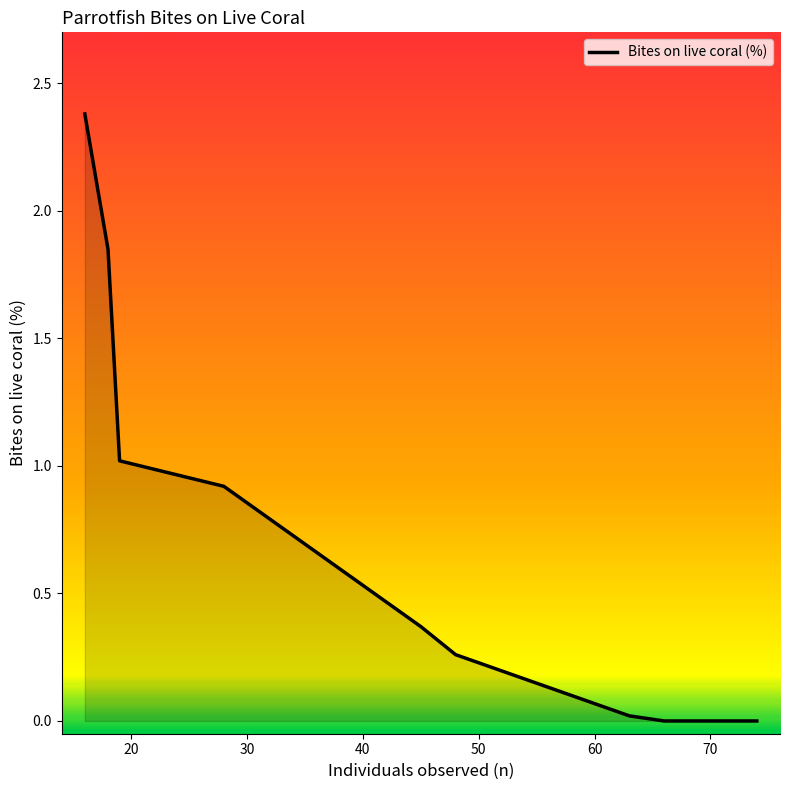

What is the greatest value displayed?

2.4